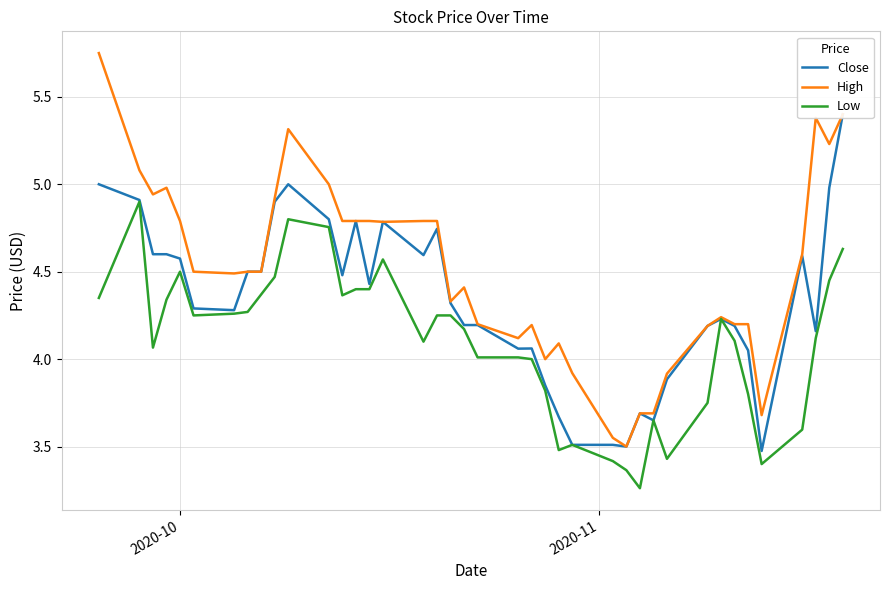

What are all the series names shown in the legend?

Close, High, Low